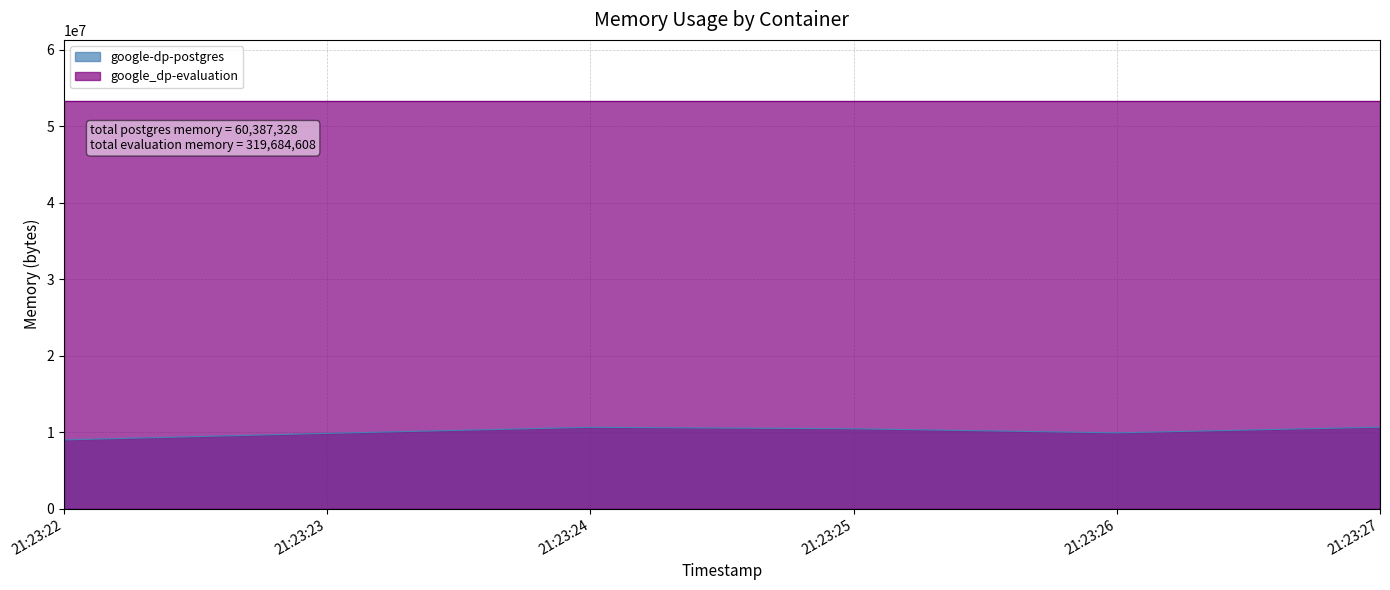

What is the difference between the maximum and minimum values in the google-dp-postgres series?

1662976